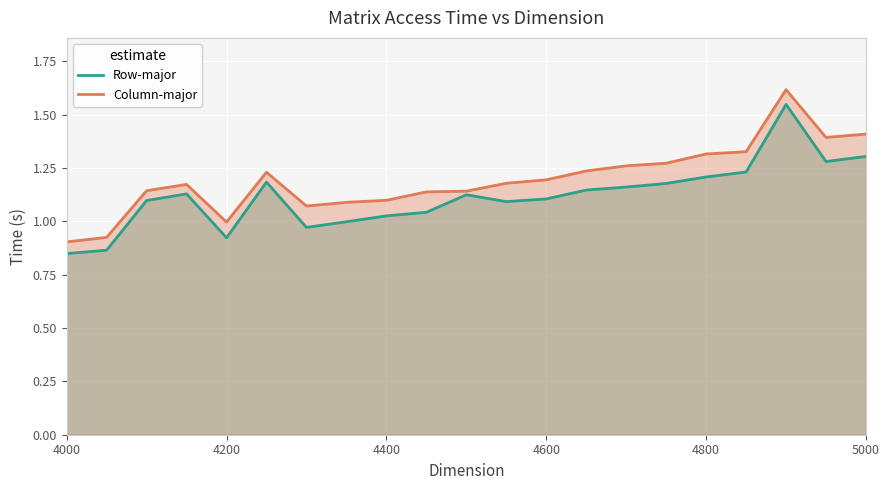

Is it true that Column-major equals 1.3 at 4800?

True